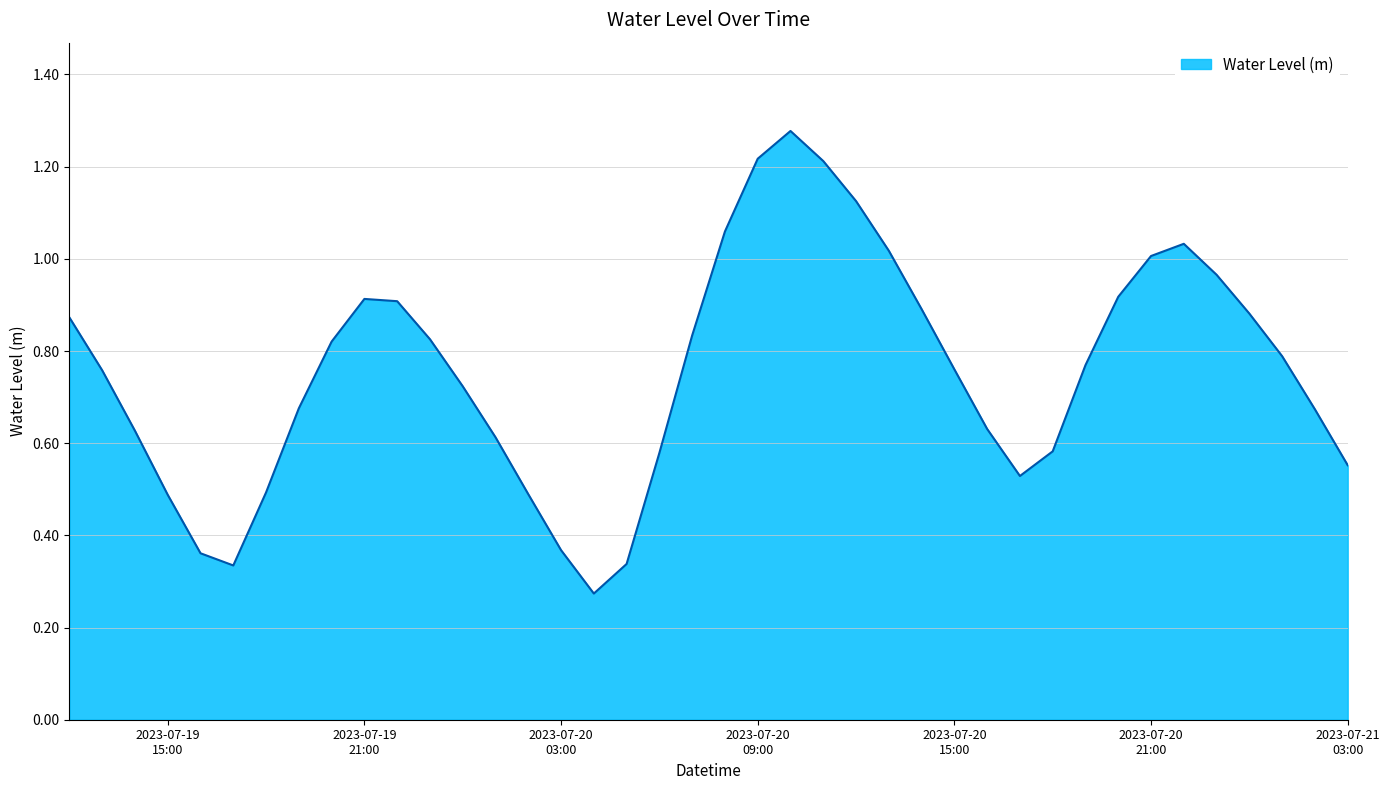

How many lines are shown in the chart?

1